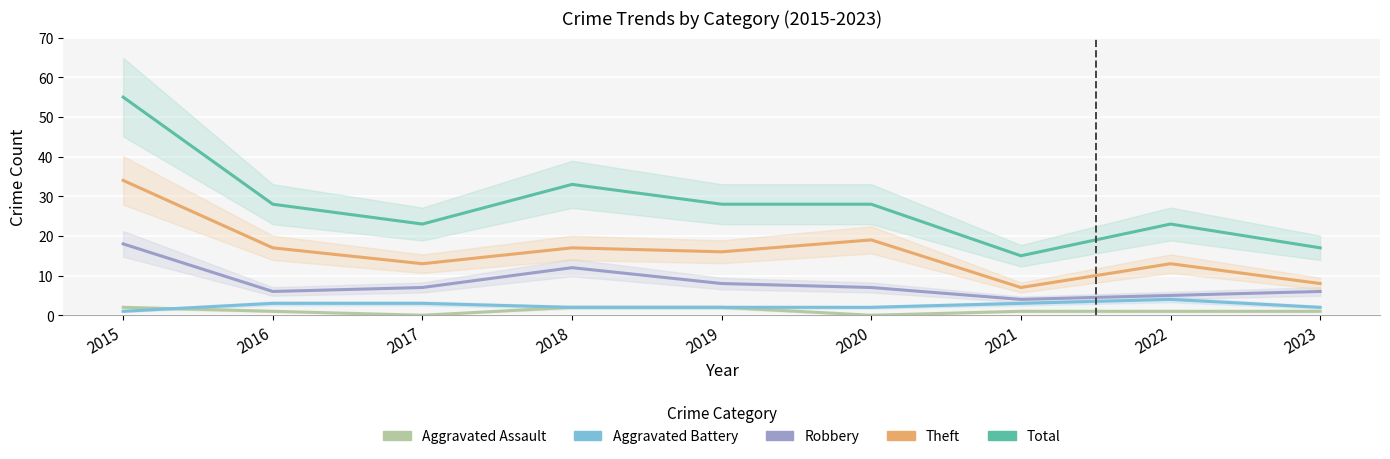

Which label corresponds to the largest value in the chart?

2015